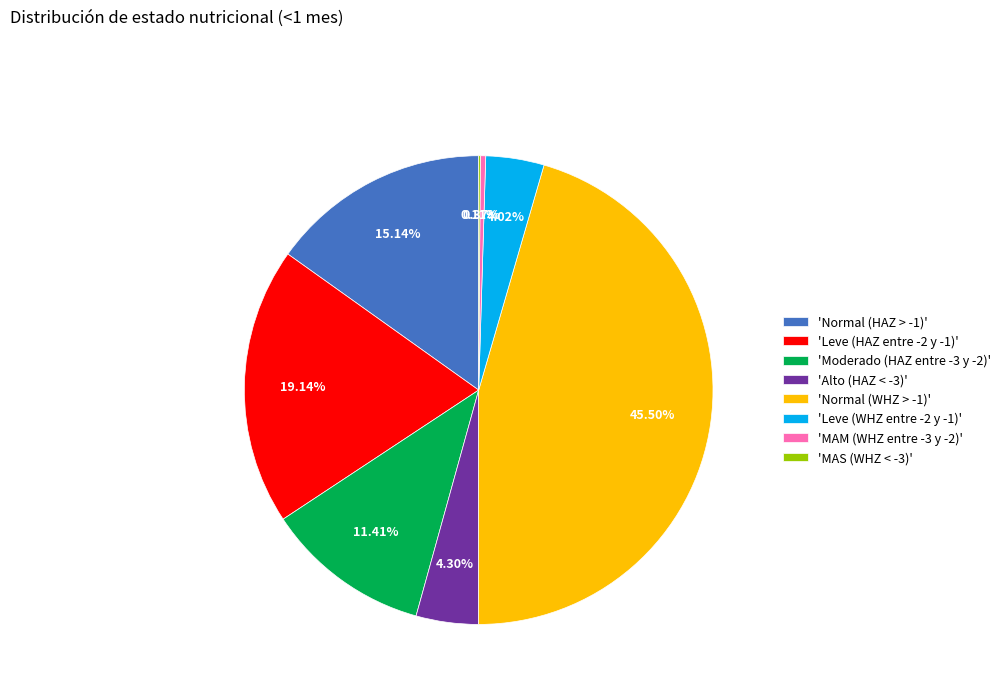

Does 'Moderado (HAZ entre -3 y -2)' represent more than half of the total?

No